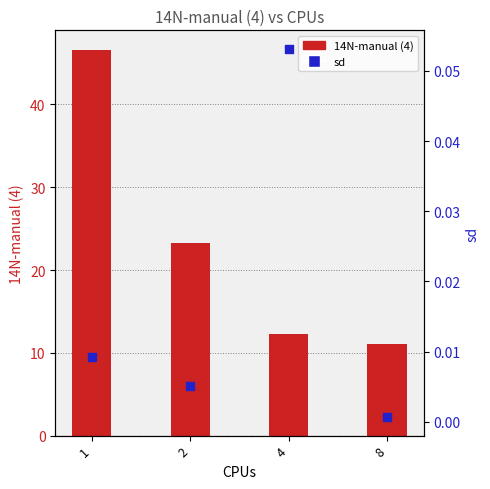

What are all the series names shown in the legend?

14N-manual (4), sd